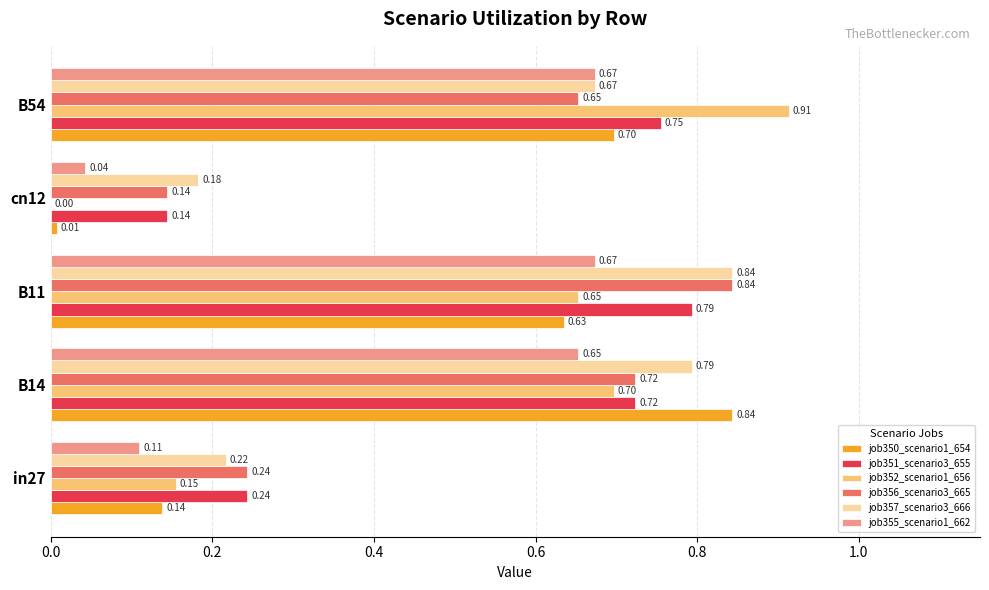

Which series changed the most between in27 and B14?

job350_scenario1_654